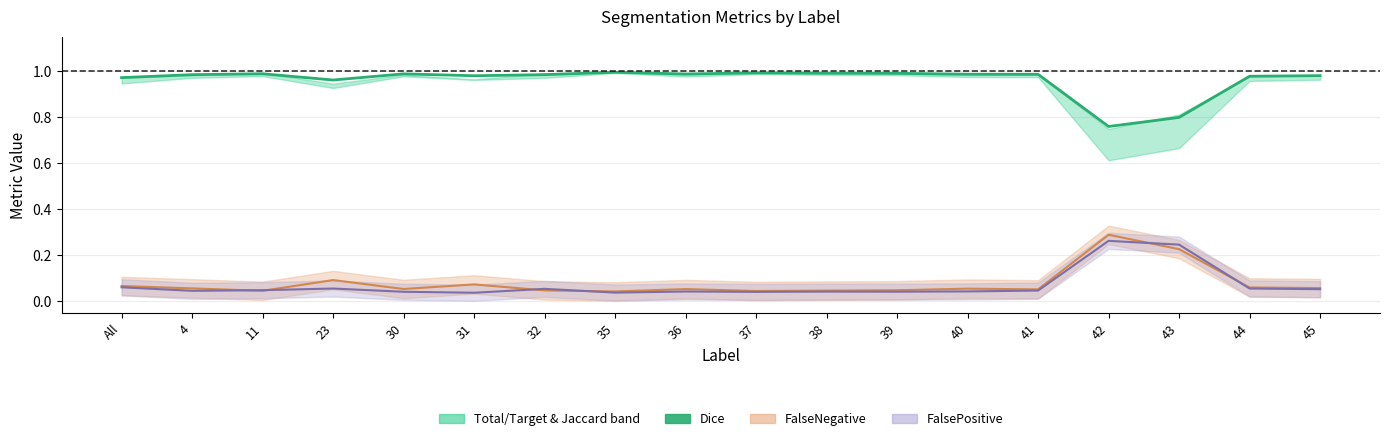

Where is the first local maximum for FalseNegative center?

23